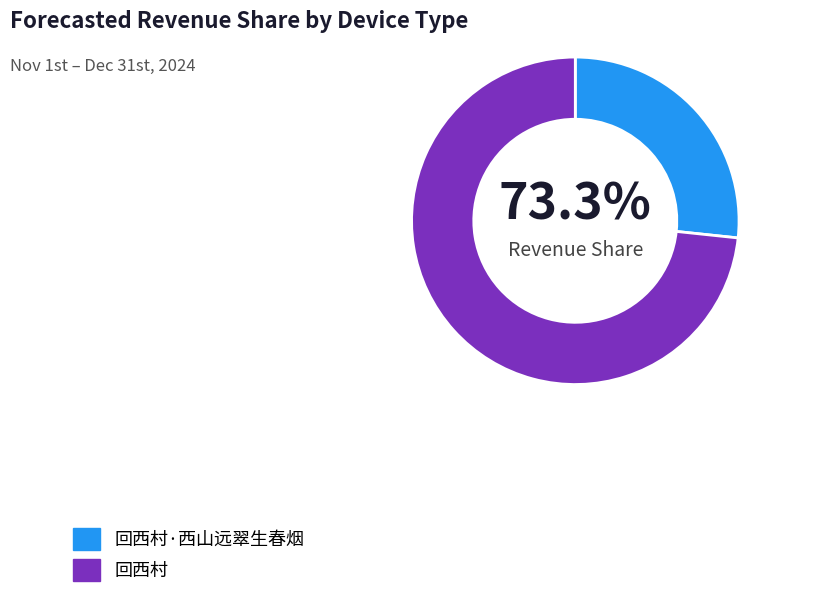

Which has a higher value, 回西村 or 回西村·西山远翠生春烟?

回西村